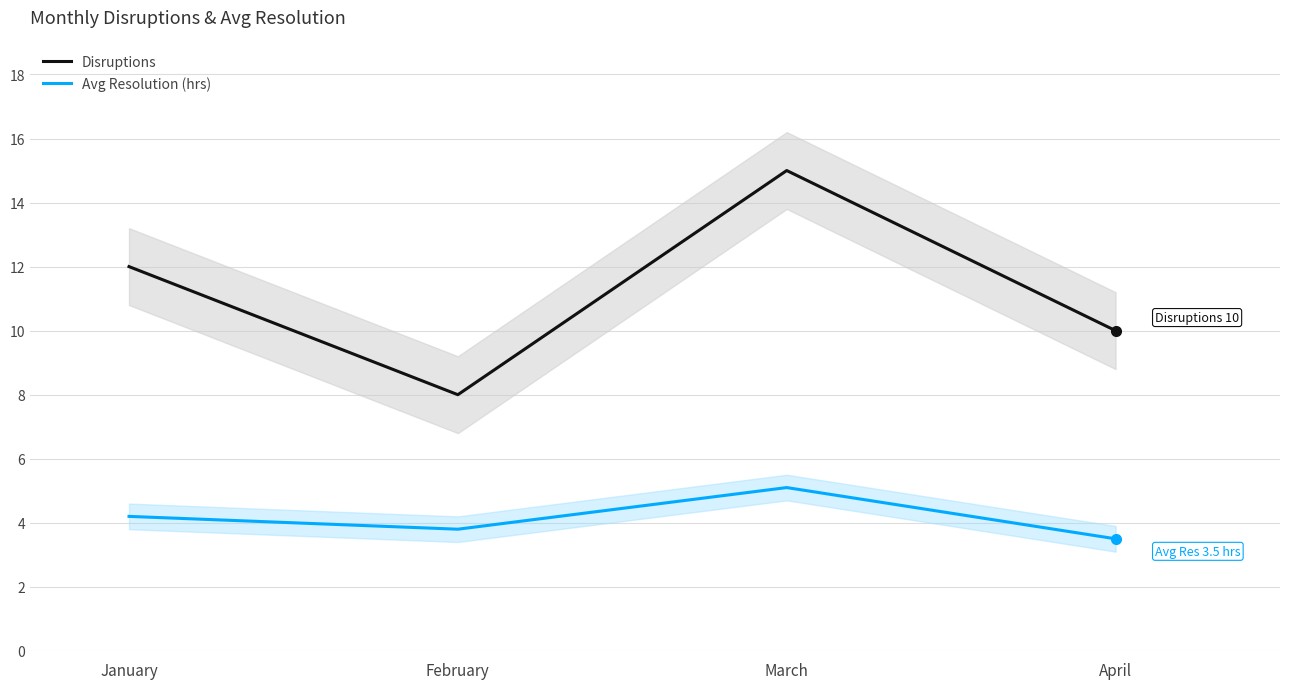

Reading left to right, what are all the values shown in this chart?

Disruptions: January=12.0	February=8.0	March=15.0	April=10.0
Avg Resolution (hrs): January=4.2	February=3.8	March=5.1	April=3.5